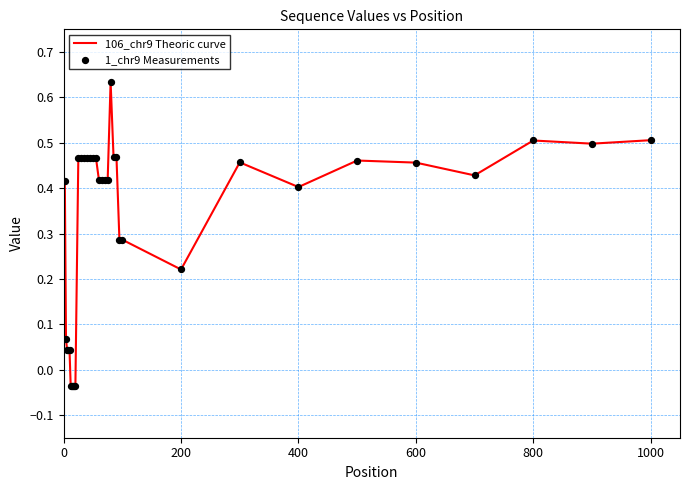

What is the difference between the maximum and minimum values?

0.7